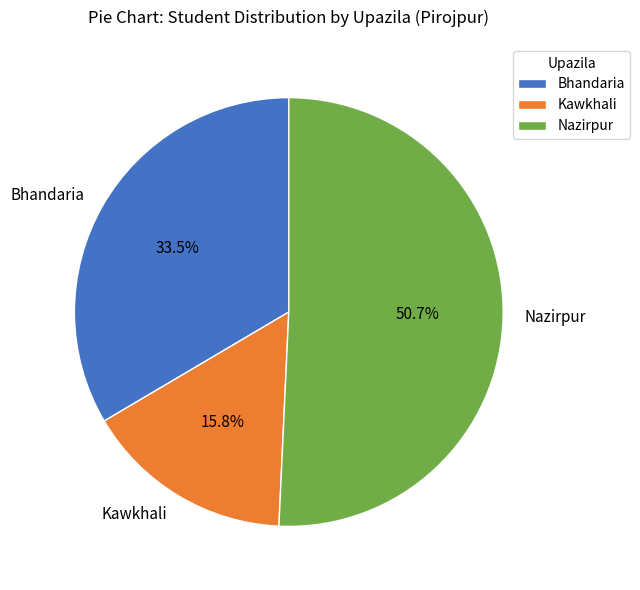

How many segments does this pie chart have?

3